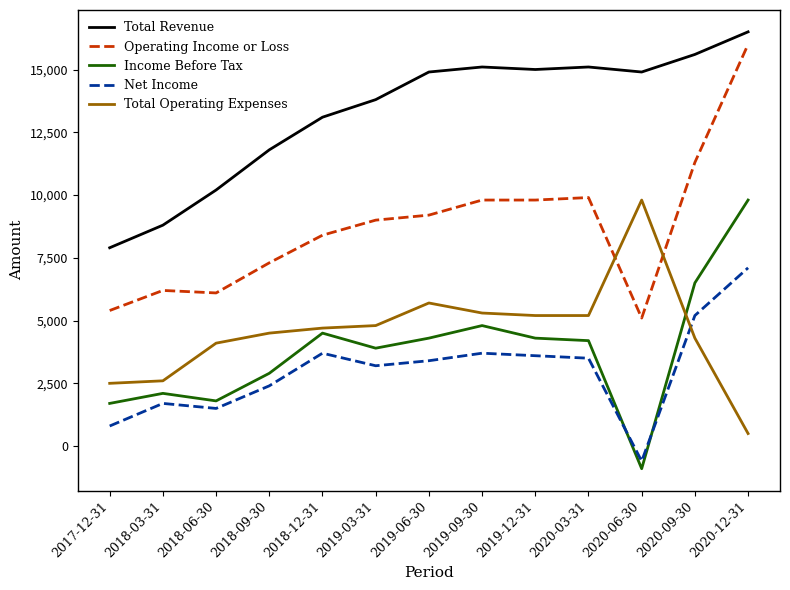

Is the value of Net Income at 2019-12-31 greater than the value of Income Before Tax at 2019-03-31?

No